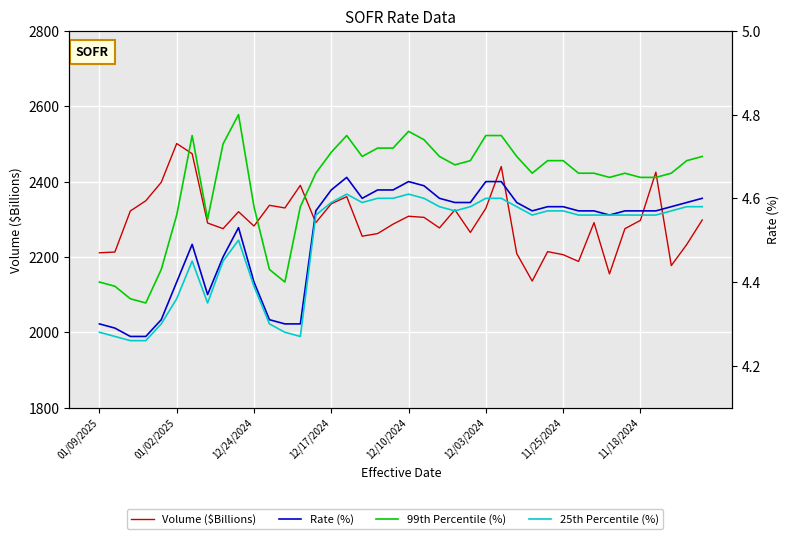

True or false: Rate (%) has more than 1 interior local peaks.

True